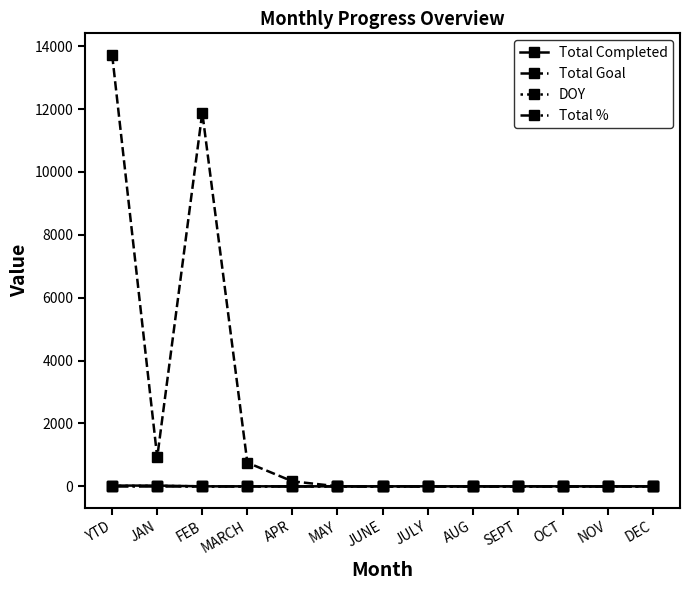

Which series has the largest total across all categories?

Total Goal